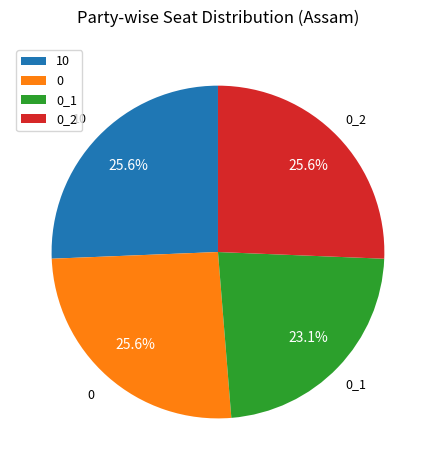

Does any single category account for the majority?

No